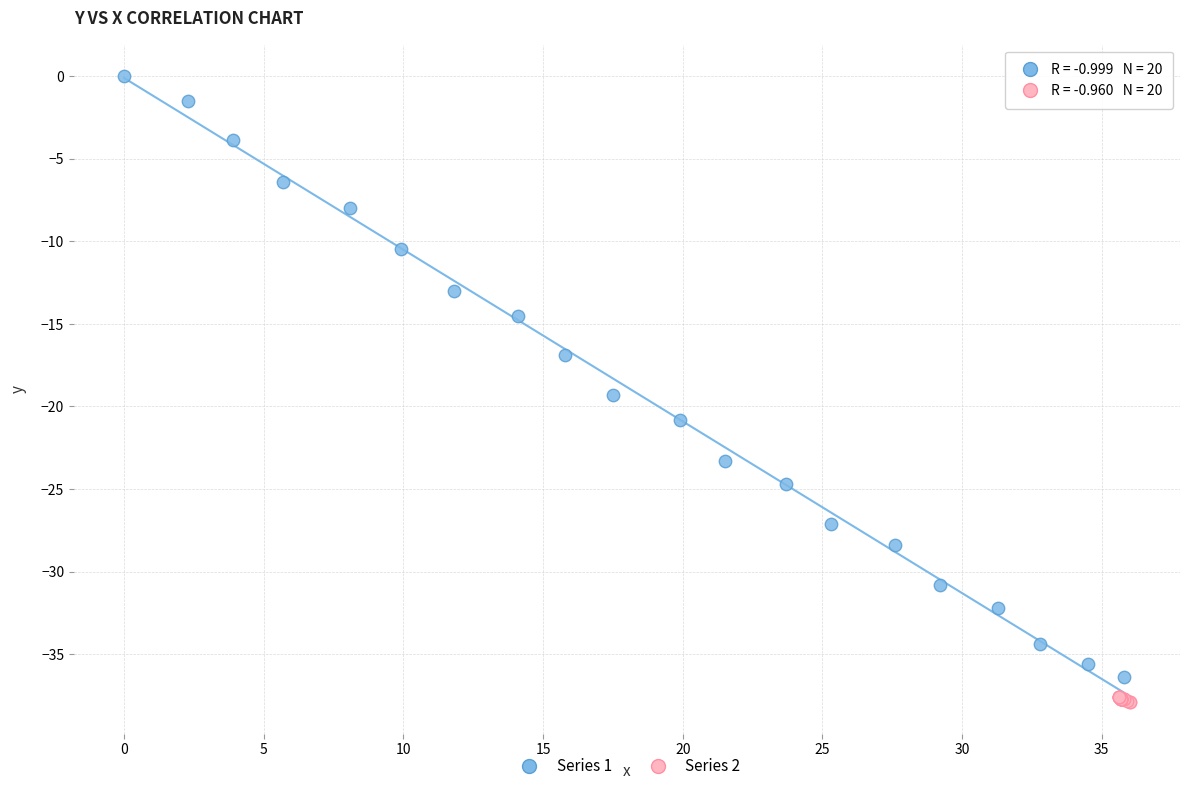

Which series reaches the maximum Y coordinate?

Series 1